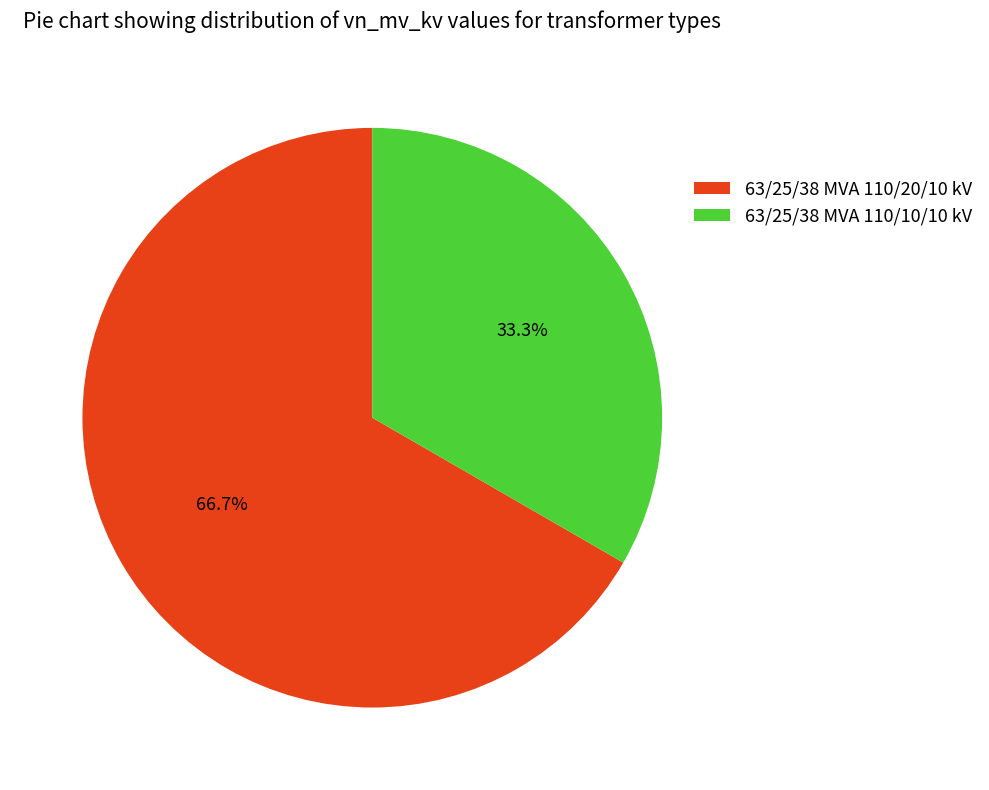

The 63/25/38 MVA 110/20/10 kV slice represents 67% of the pie. True or false?

True